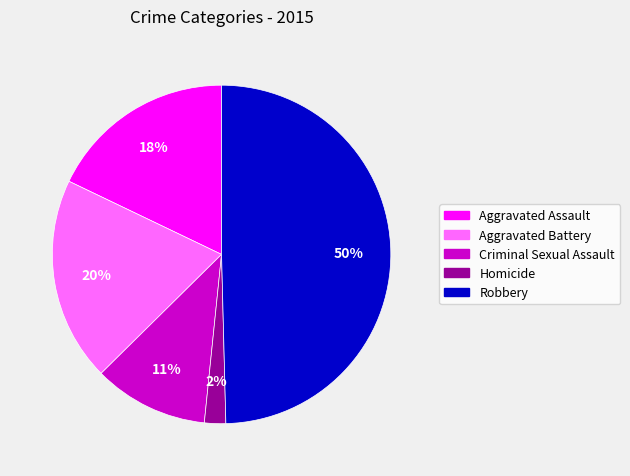

Which category has the smallest portion of the pie?

Homicide